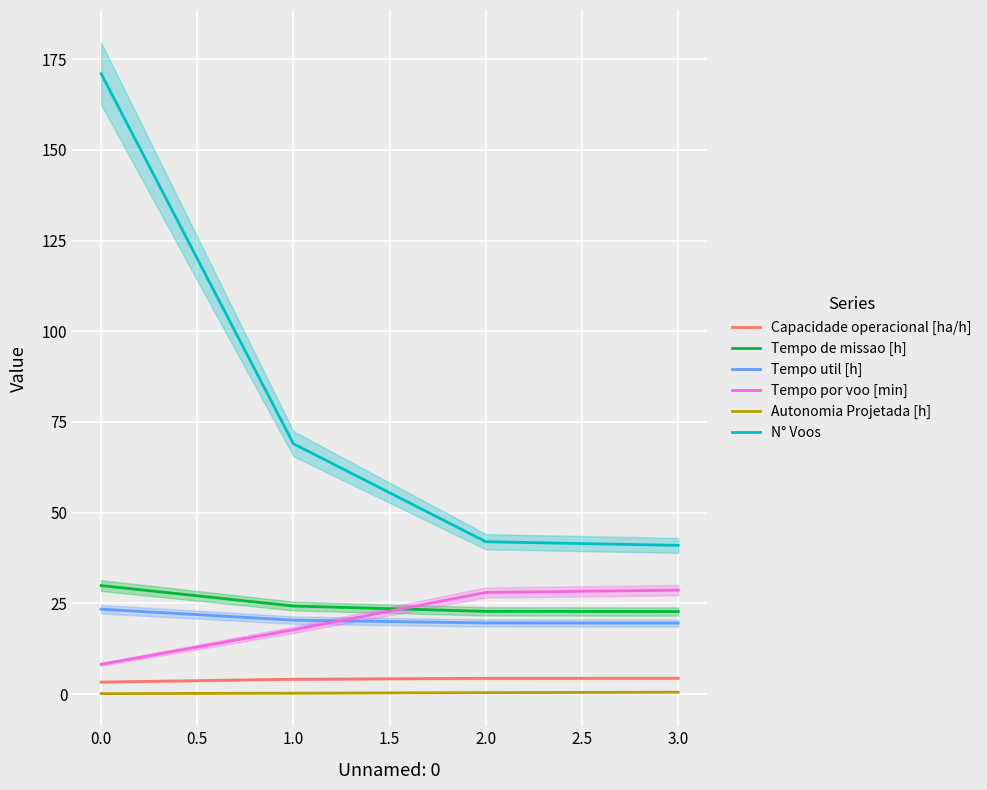

Is the value of Tempo de missao [h] at 0.0 greater than the value of Capacidade operacional [ha/h] at 1.0?

Yes